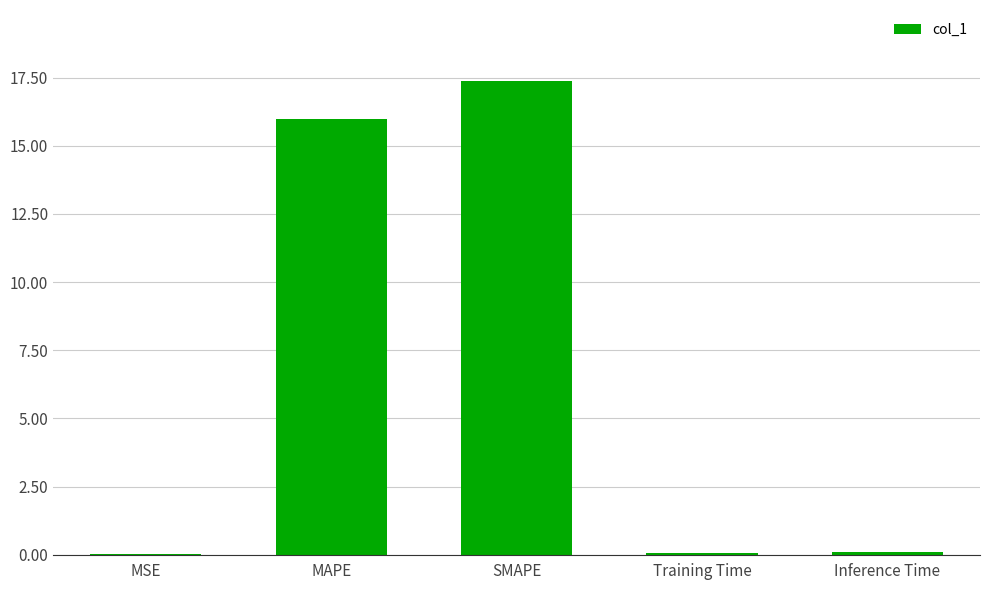

What is the greatest value displayed?

17.4